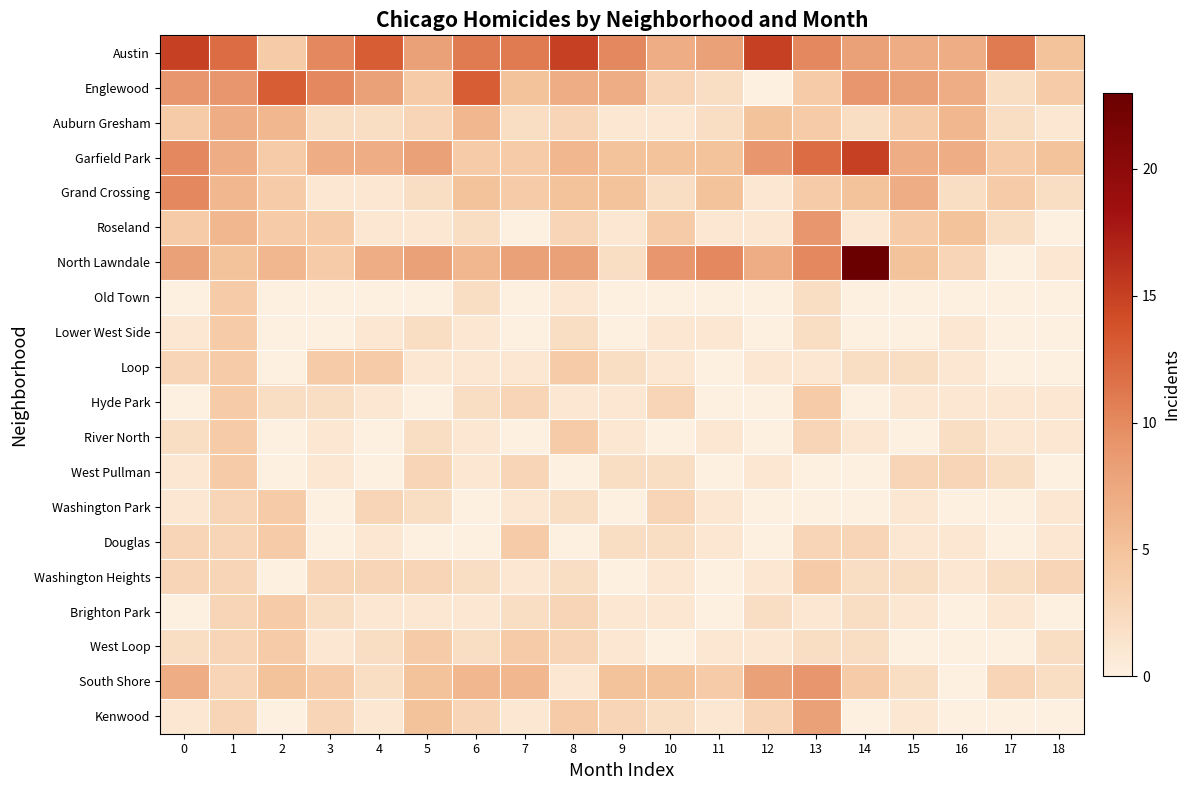

Rank the series at 10 from highest to lowest value.

North Lawndale, Austin, Garfield Park, South Shore, Roseland, Englewood, Hyde Park, Washington Park, Grand Crossing, West Pullman, Douglas, Kenwood, Auburn Gresham, Lower West Side, Loop, Washington Heights, Brighton Park, Old Town, River North, West Loop